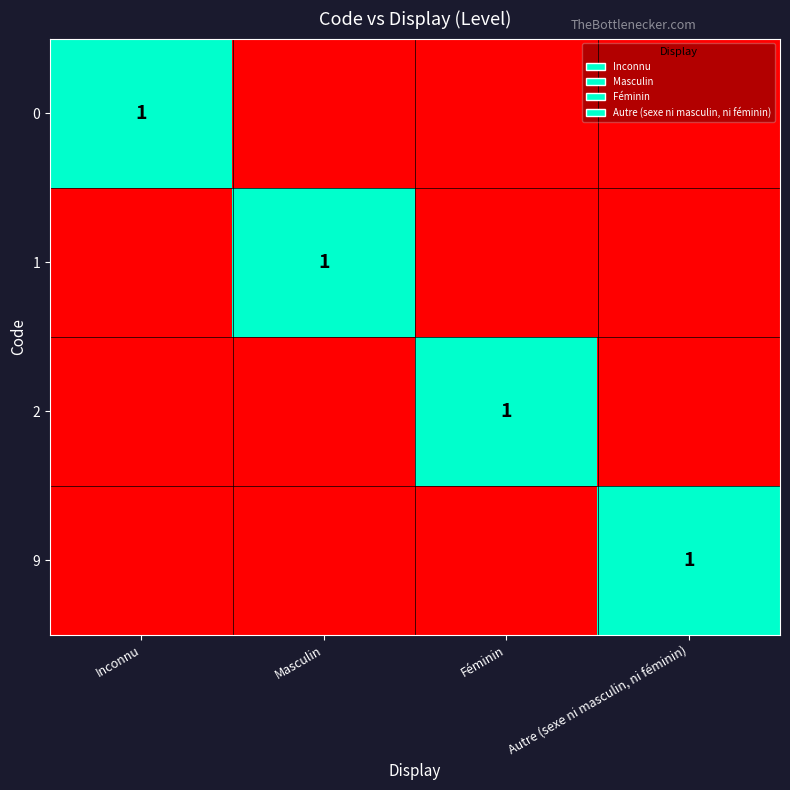

The value of 9 at Autre (sexe ni masculin, ni féminin) is 1. True or false?

True